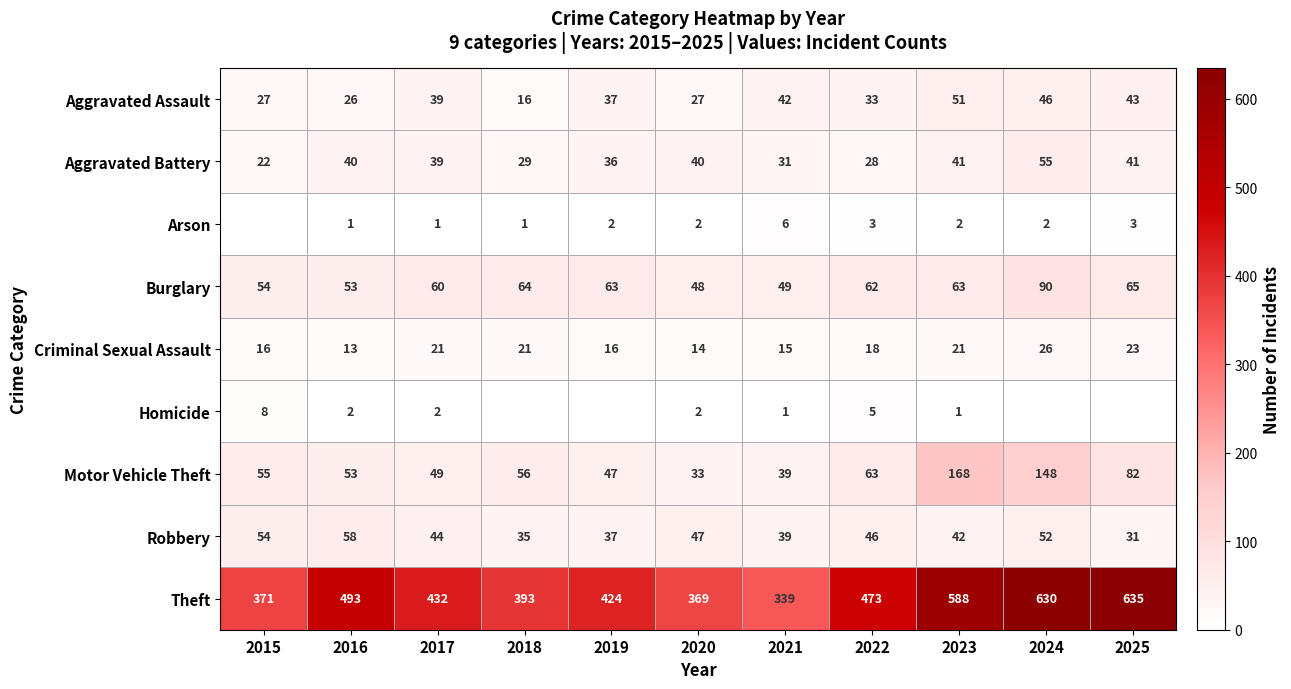

How many data points does each series have?

11